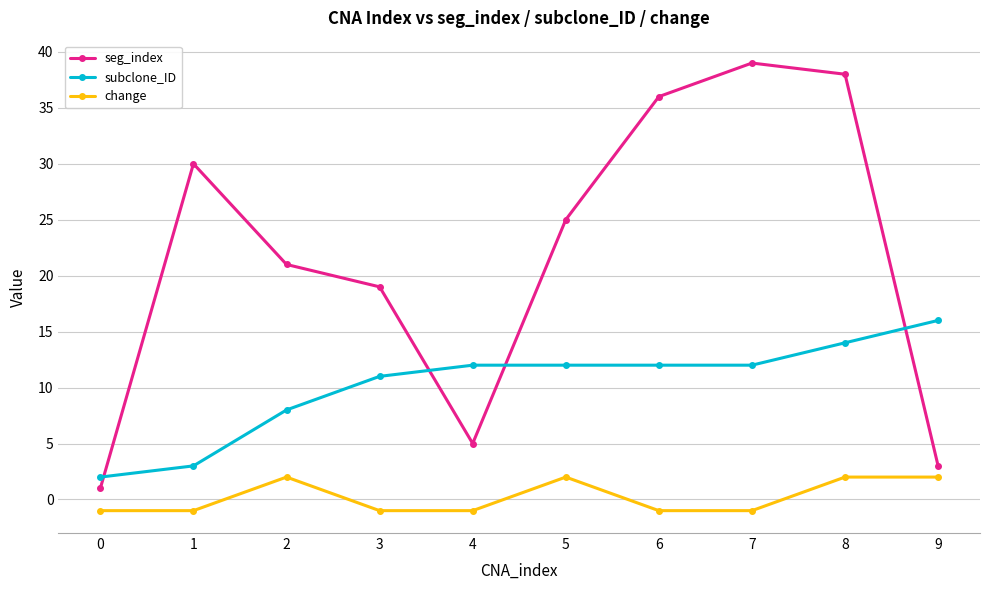

How many positive values does the change series have?

4